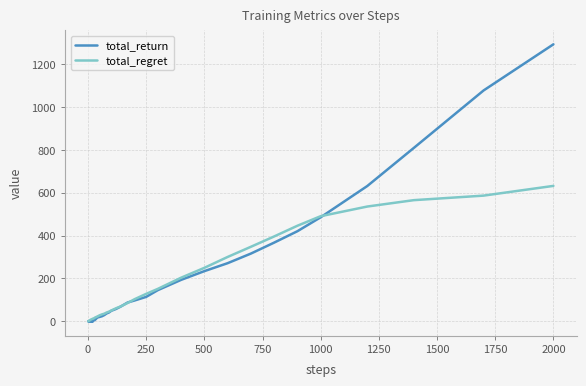

Rank the series by their maximum value, from lowest to highest.

total_regret, total_return